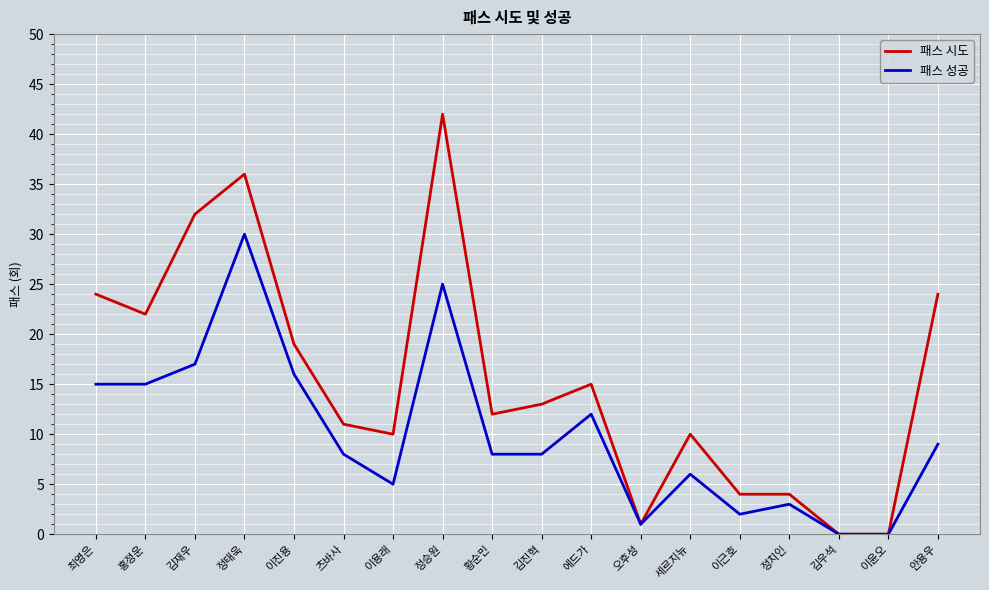

Between 황순민 and 에드가, which series saw the biggest shift?

패스 성공